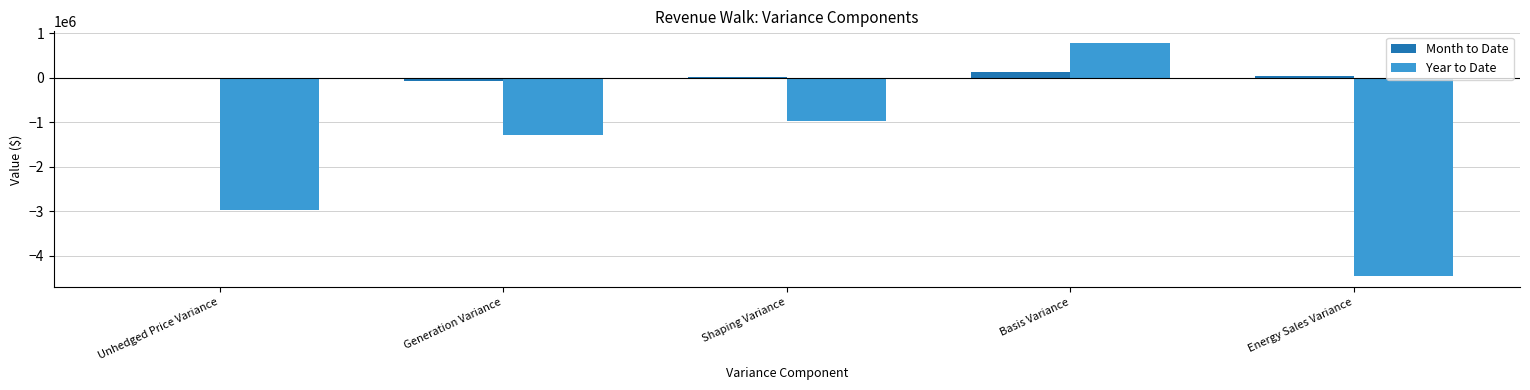

Rank the series at Generation Variance from lowest to highest value.

Year to Date, Month to Date